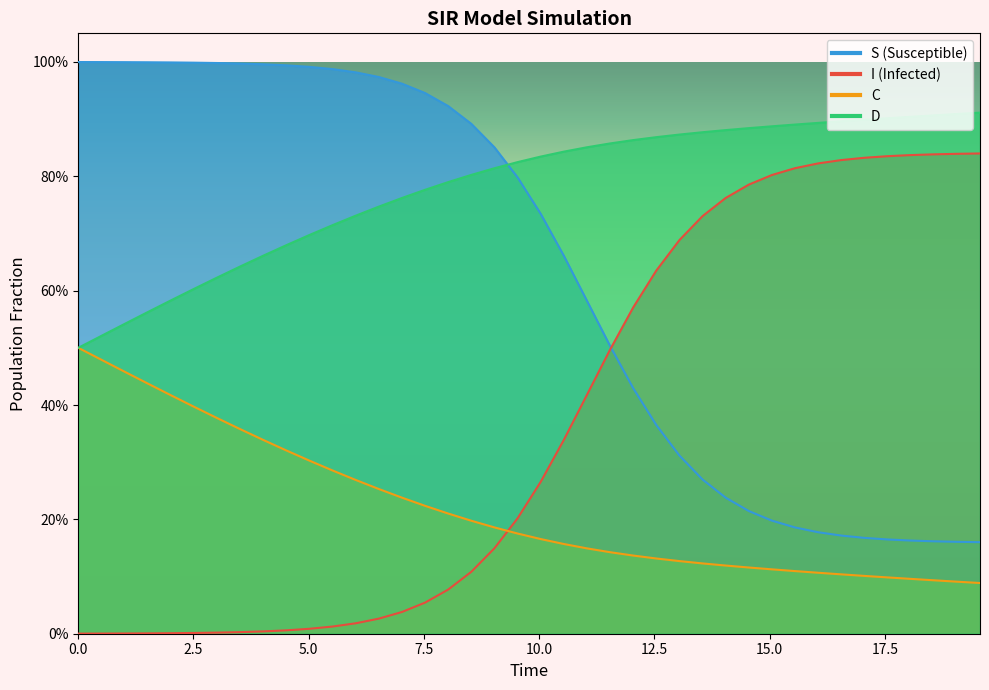

Does the chart have visible grid lines?

No